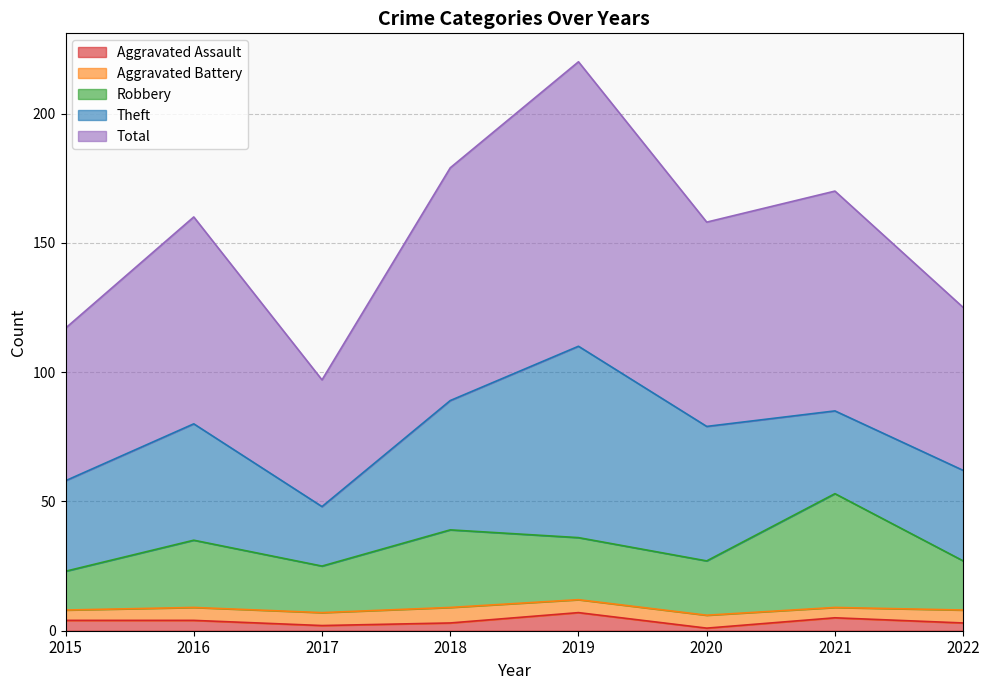

At which label does Total first exceed 160?

2018